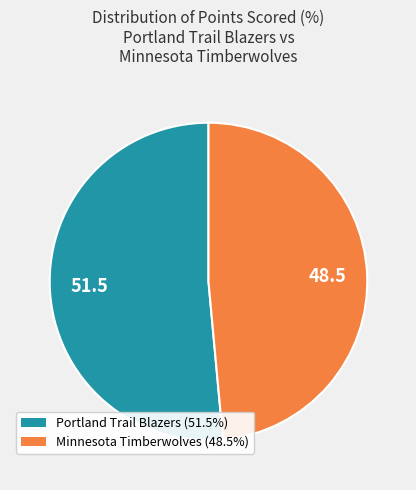

Does any single category account for the majority?

Yes